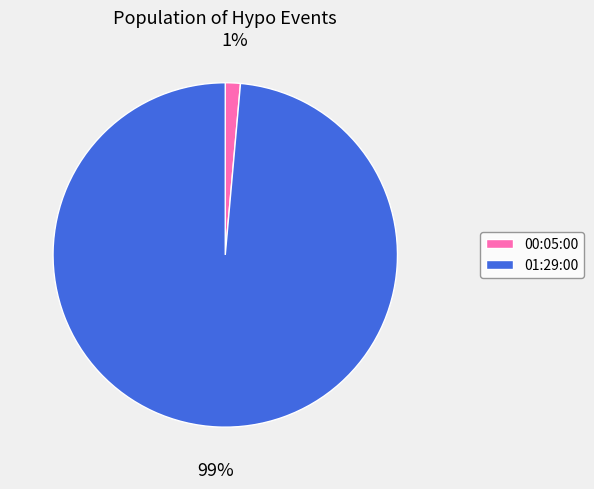

Which slice is the largest?

01:29:00